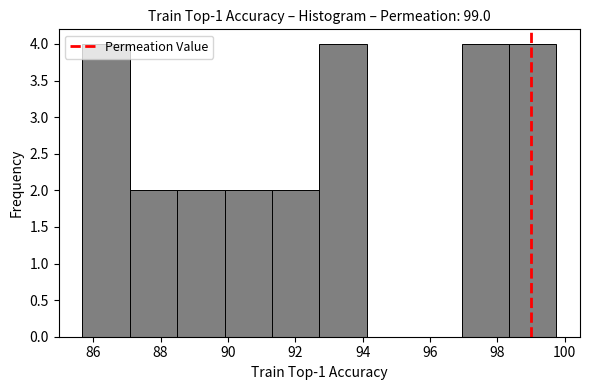

Reading left to right, transcribe this chart: for each bar, give the range it covers on the x-axis and its height. Neither the bar edges nor the heights are printed on the chart, so give them approximately, as read against the axes.

85.6 to 87.0: 4
87.0 to 88.4: 2
88.4 to 90.0: 2
90.0 to 91.4: 2
91.4 to 92.8: 2
92.8 to 94.2: 4
94.2 to 95.6: 0
95.6 to 97.0: 0
97.0 to 98.4: 4
98.4 to 99.8: 4